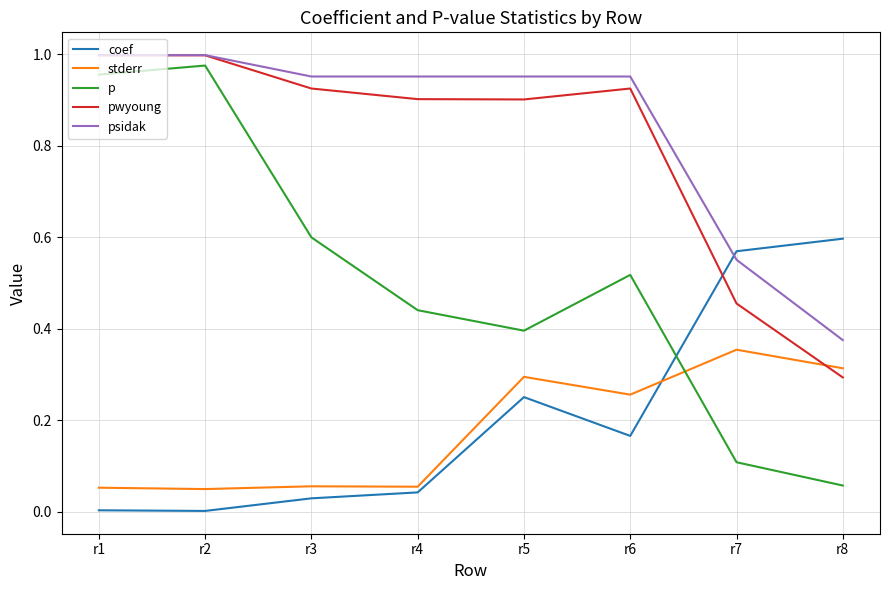

Which series has the widest spread of values?

p